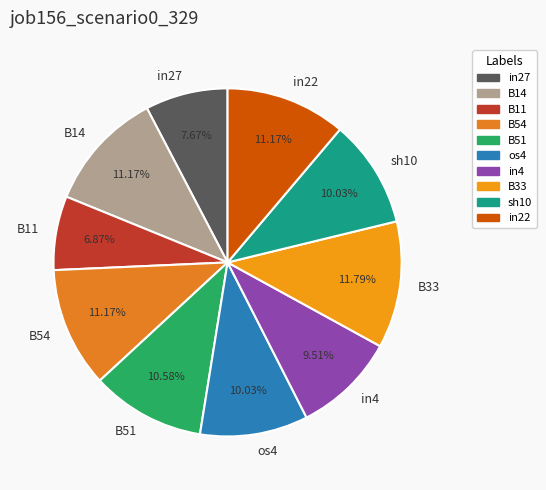

Do B33 and in27 together represent more than half of the pie?

No